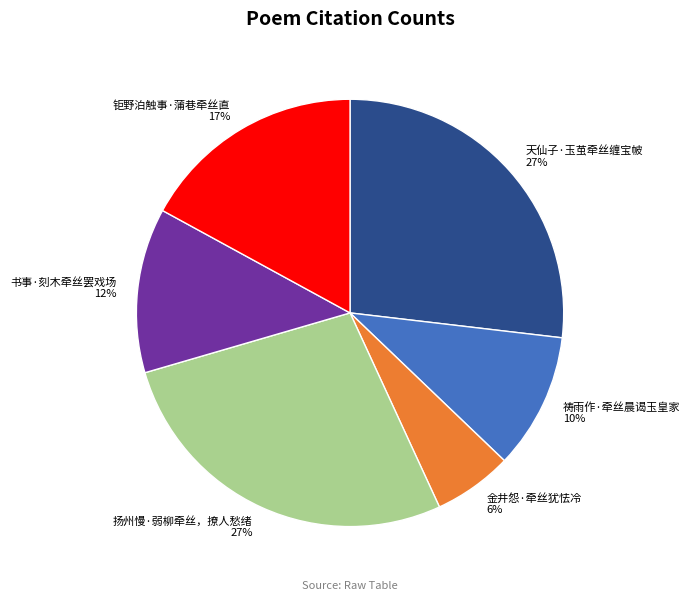

What is the ratio of the value at 金井怨·牵丝犹怯冷 to the value at 祷雨作·牵丝晨谒玉皇家?

0.6